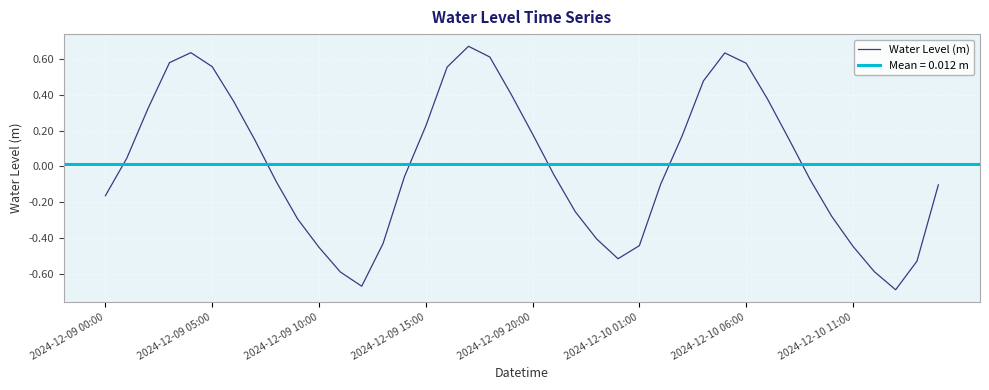

How many negative values are there?

21